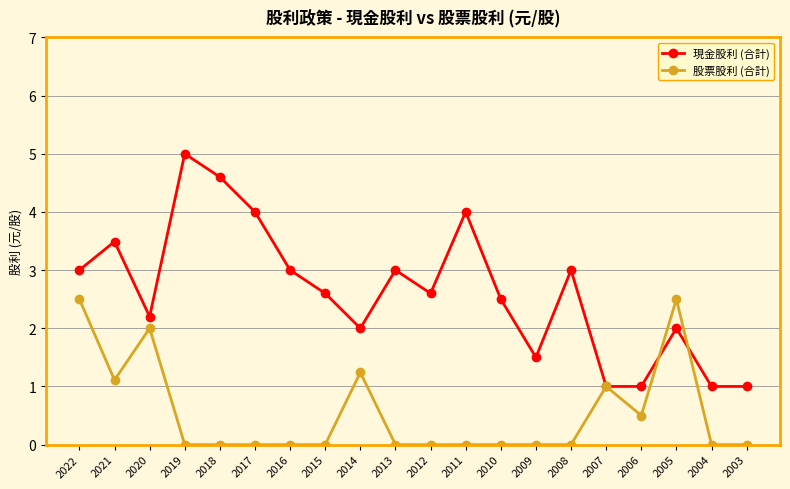

At which category is the sum across all series the highest?

2022